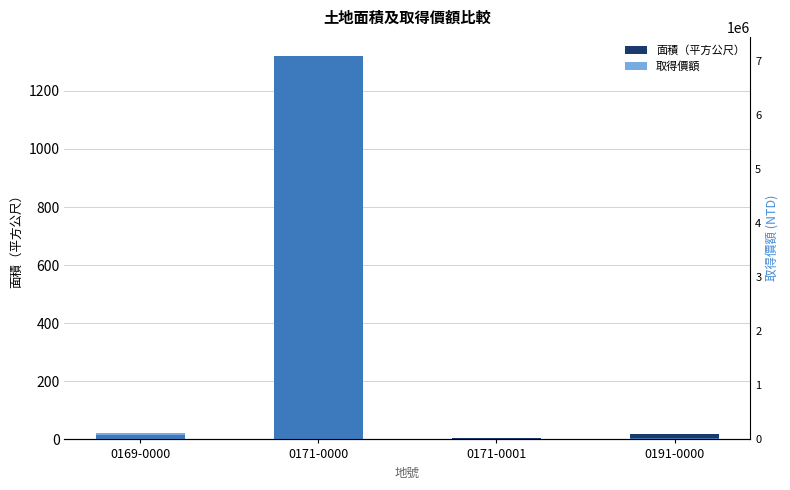

What is the highest value of the 面積（平方公尺） series?

1320.0